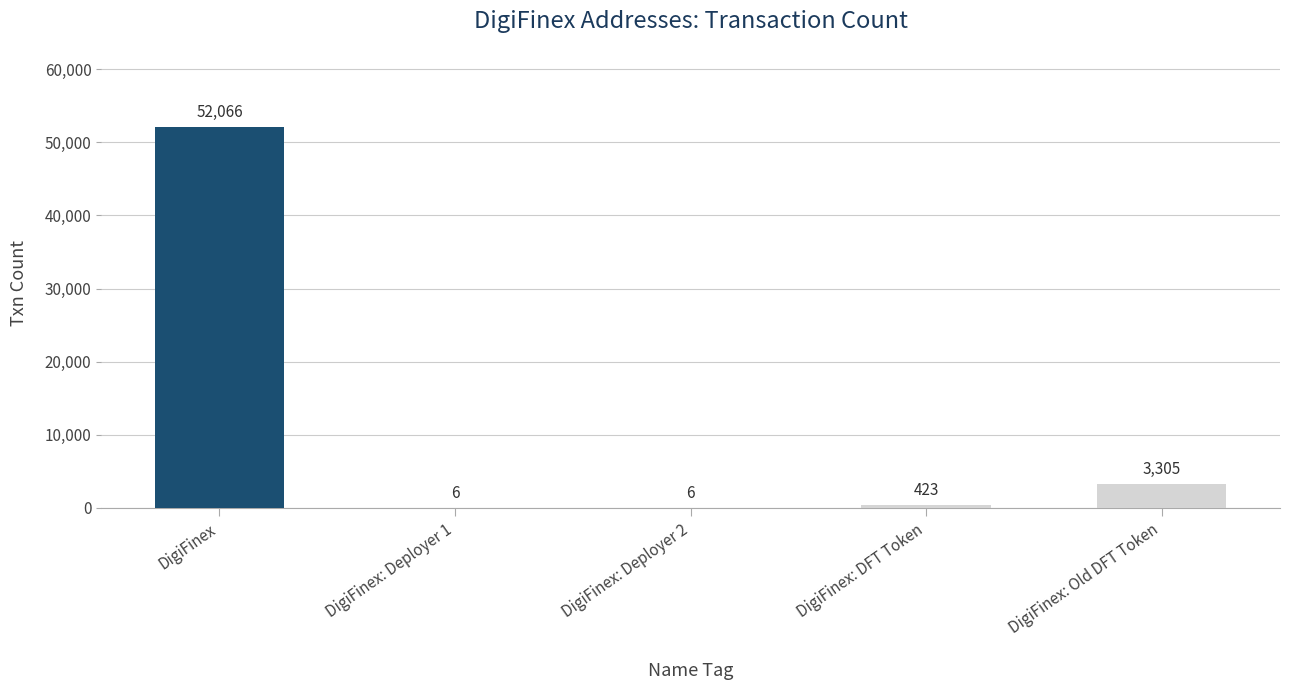

Reading left to right, list all the values displayed in this chart.

52066	6	6	423	3305